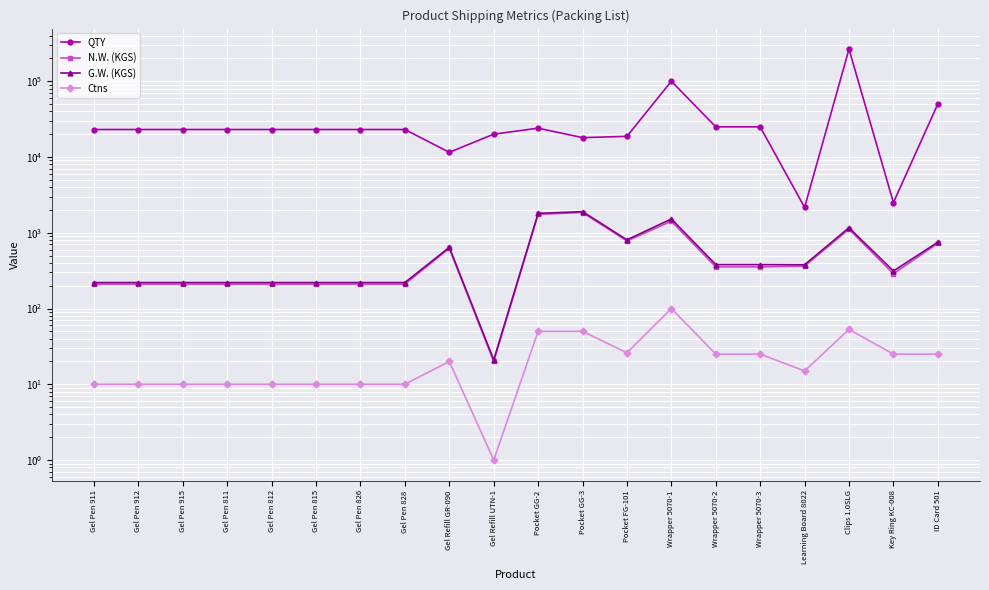

At Wrapper 5070-1, list the series in order from largest to smallest.

QTY, G.W. (KGS), N.W. (KGS), Ctns